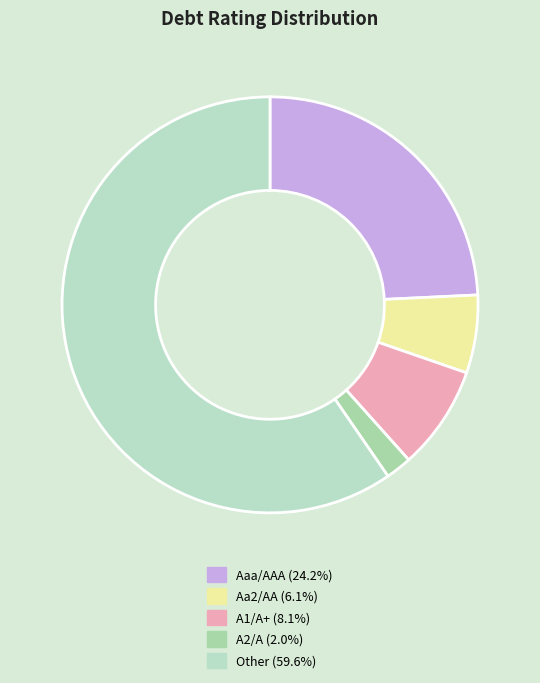

How many segments does this pie chart have?

5